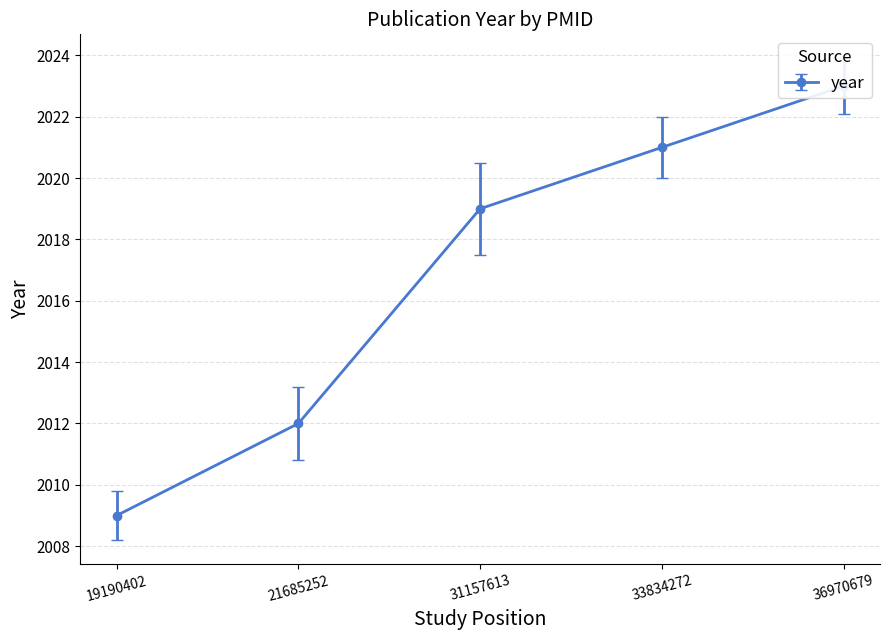

The value at 19190402 is 2009. True or false?

True